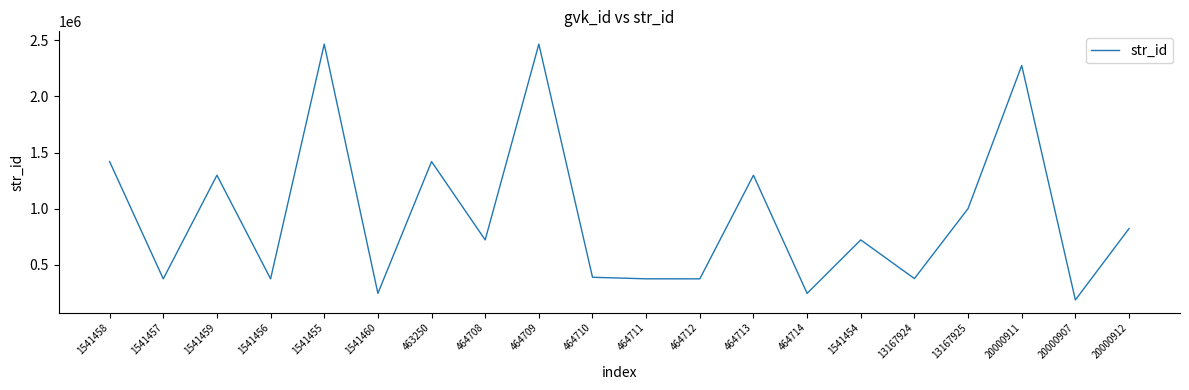

What is the difference between the values at 464713 and 20000907?

1109809